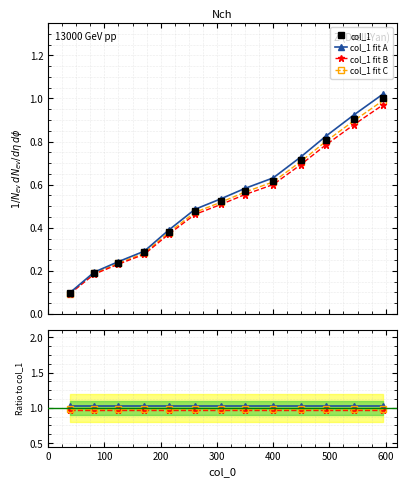

Which category has the highest value across all series?

595